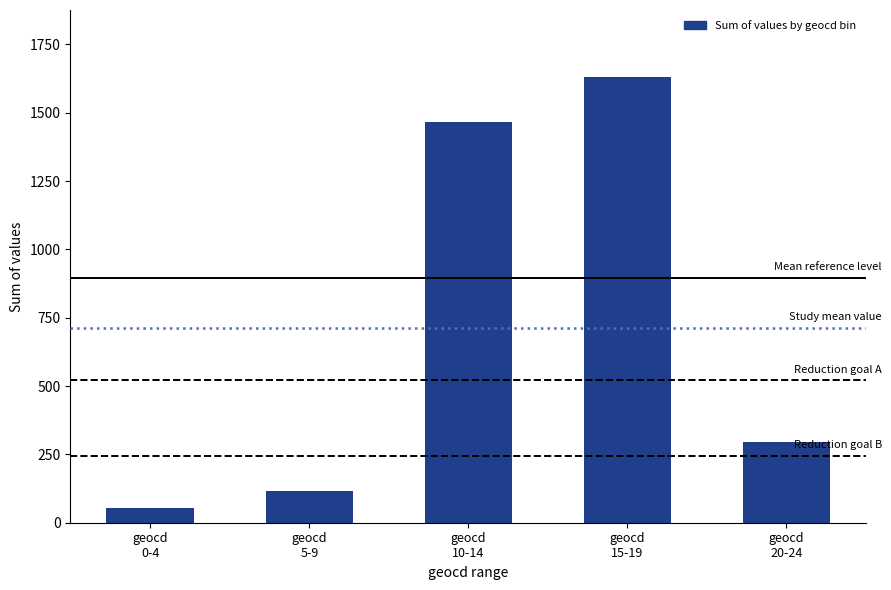

Reading right to left, transcribe all the data shown in this chart.

geocd
20-24=297	geocd
15-19=1631	geocd
10-14=1467	geocd
5-9=117	geocd
0-4=54